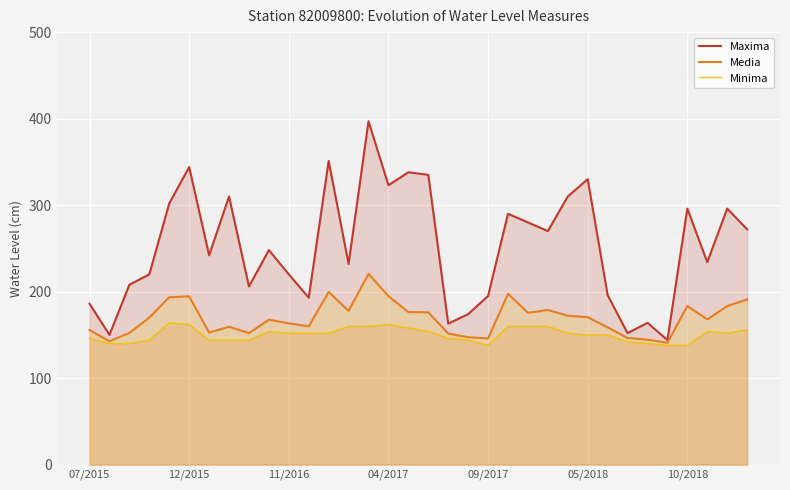

True or false: Media has a value of 102.3 at 05/2018.

False